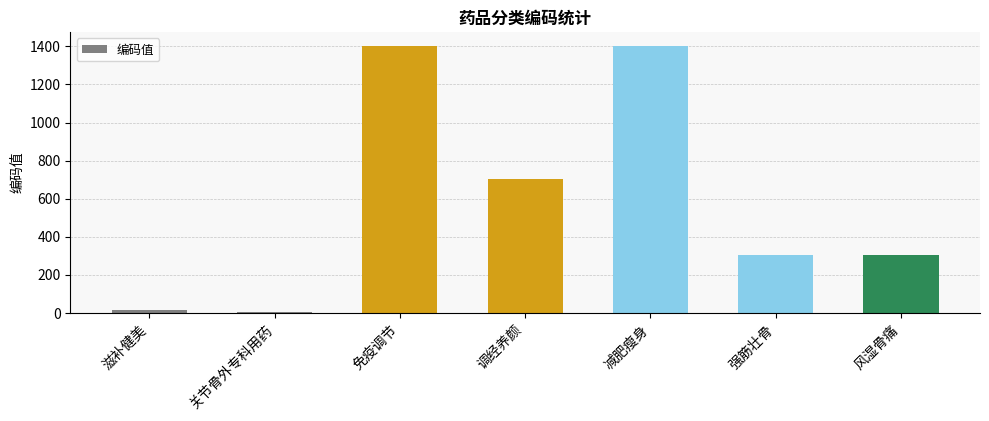

At which label does the data first exceed 304?

免疫调节